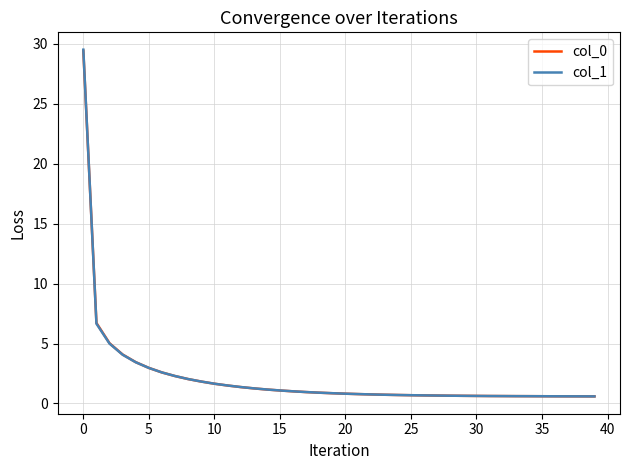

Which series has the widest spread of values?

col_1